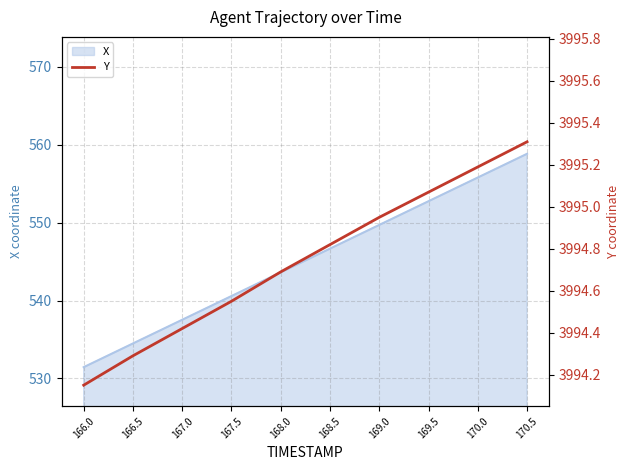

Rank the categories by value from lowest to highest.

166.0, 166.5, 167.0, 167.5, 168.0, 168.5, 169.0, 169.5, 170.0, 170.5